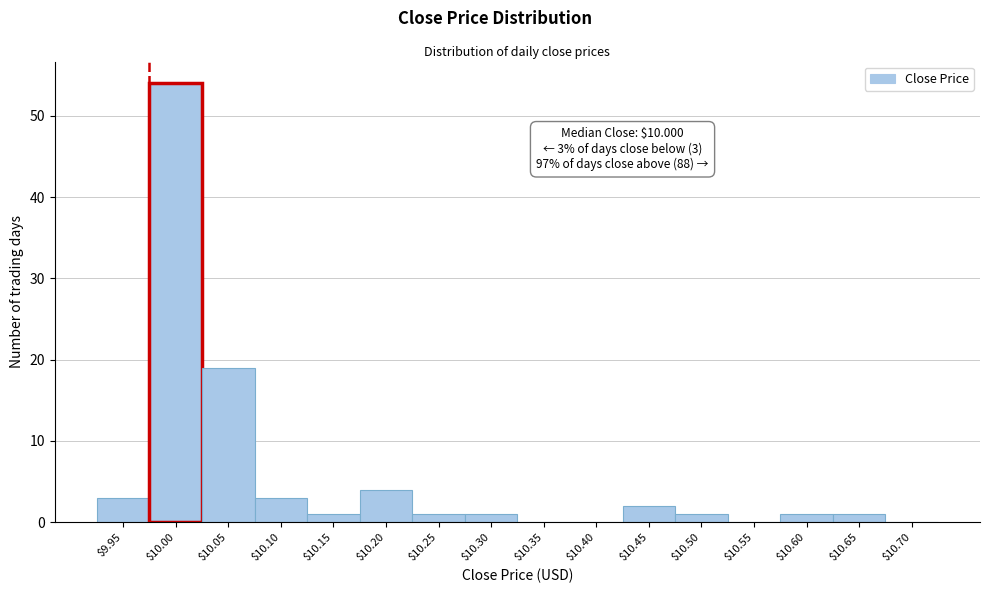

Which category has the highest value across all series?

$10.00